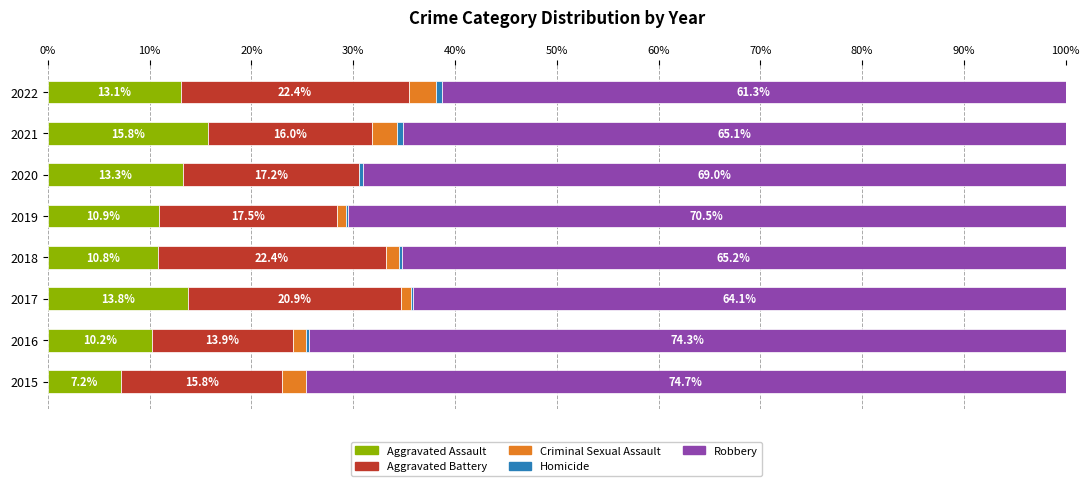

True or false: Aggravated Assault has a value of 20.3 at 2017.

False